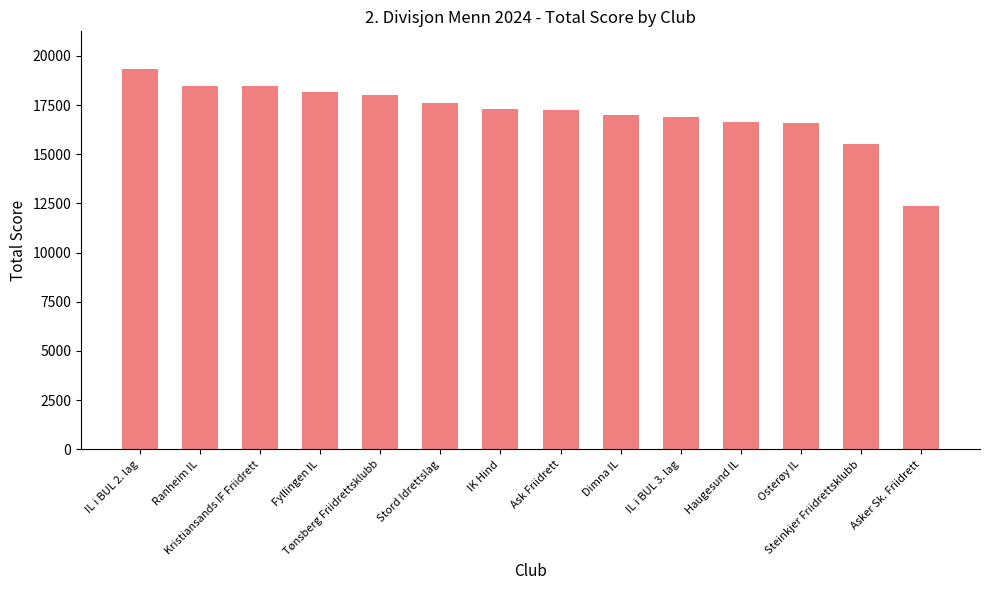

What is the greatest value displayed?

19314